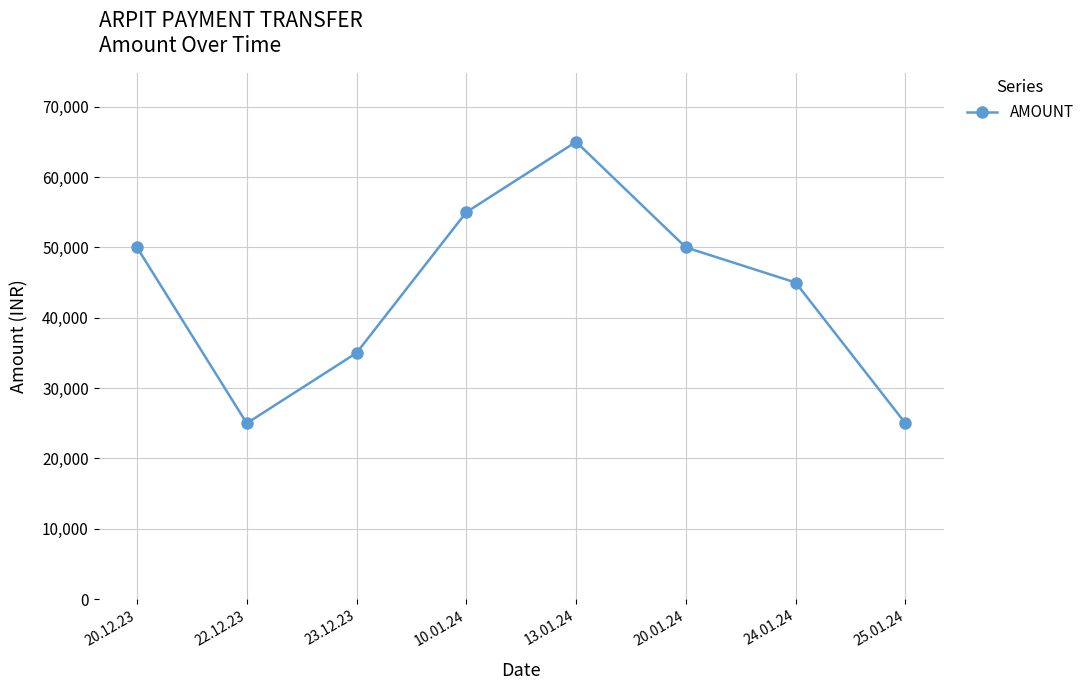

Reading right to left, extract all data points from this chart.

25.01.24=25000	24.01.24=45000	20.01.24=50000	13.01.24=65000	10.01.24=55000	23.12.23=35000	22.12.23=25000	20.12.23=50000